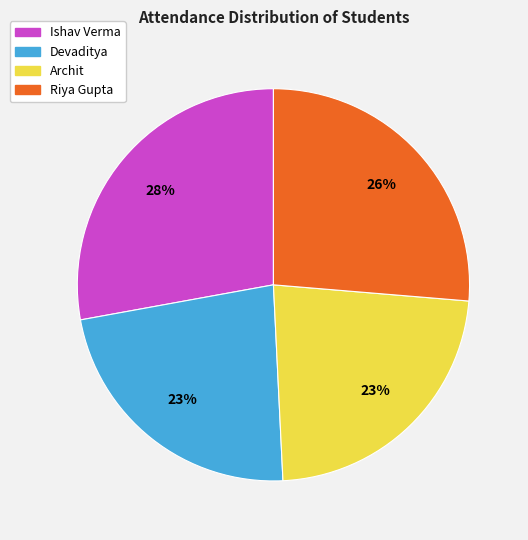

How many slices are in this pie chart?

4